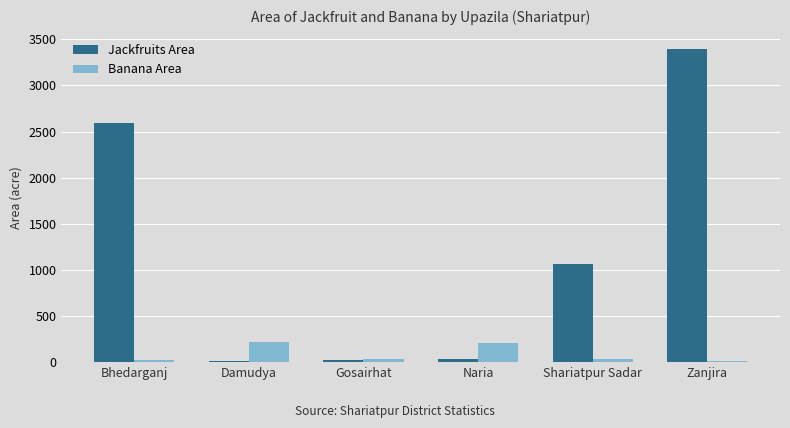

What is the maximum value for Jackfruits Area?

3400